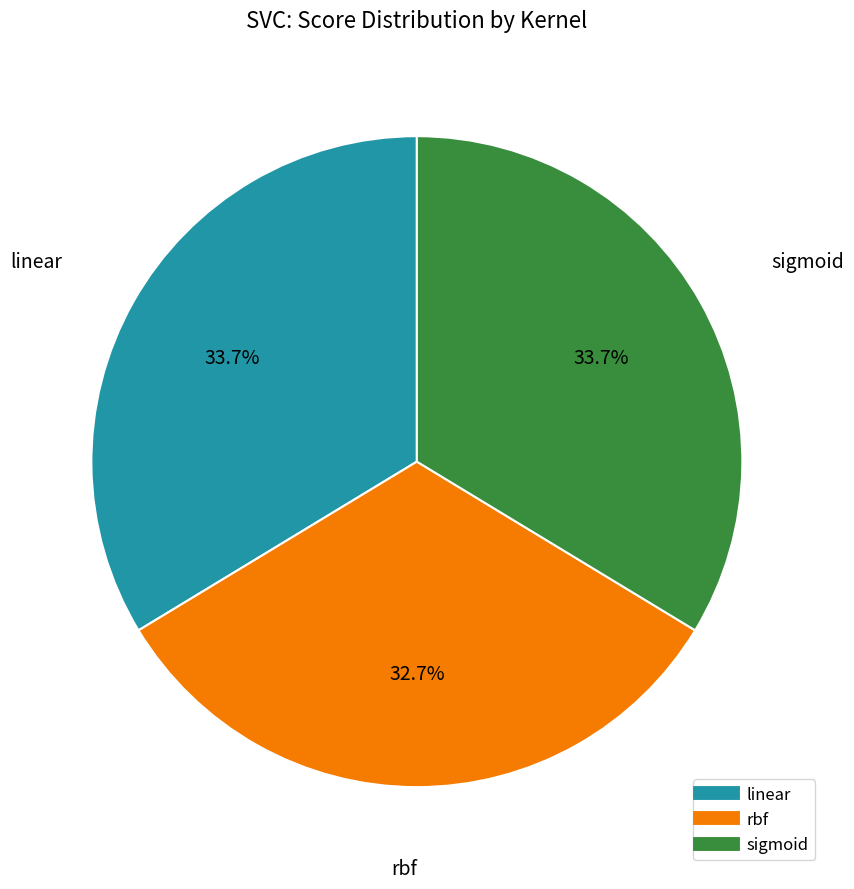

Which has a higher value, linear or rbf?

linear